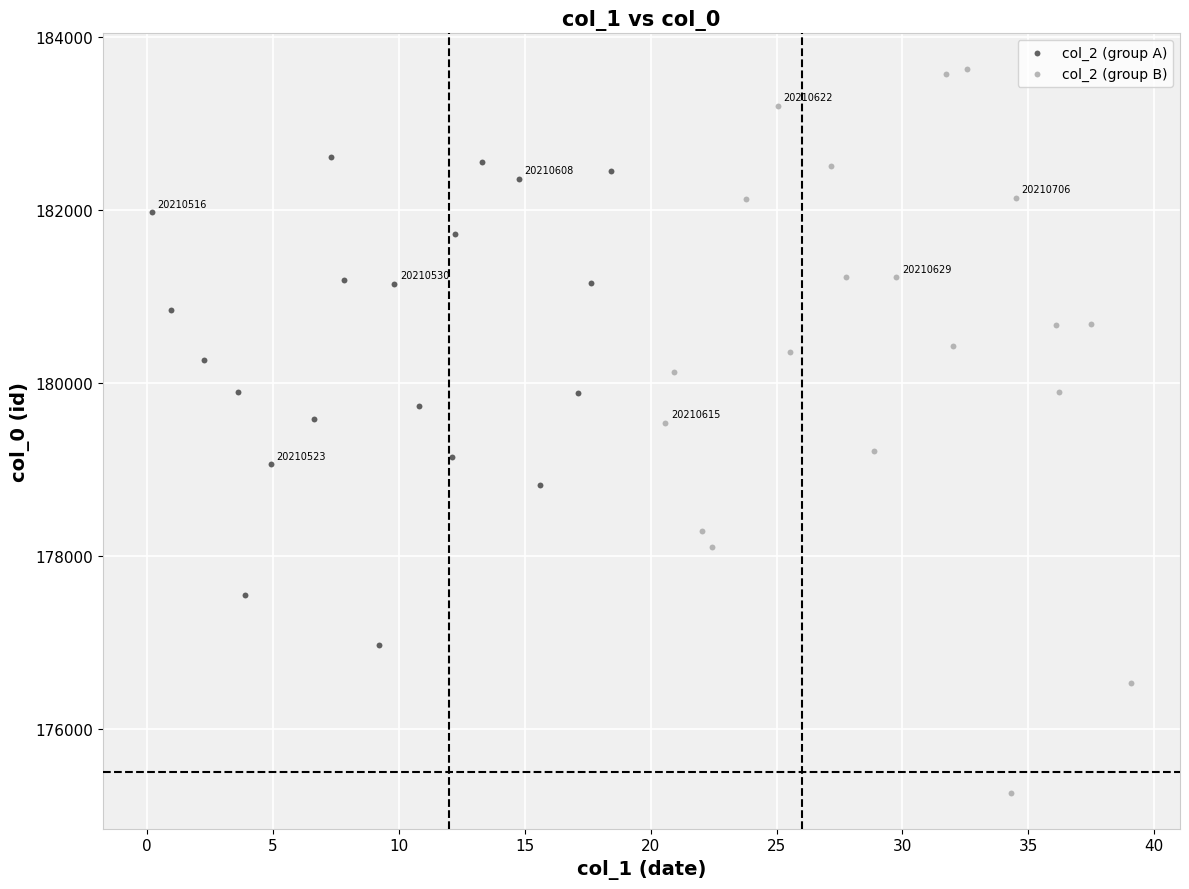

Which series contains the lowest Y value?

col_2 (group B)